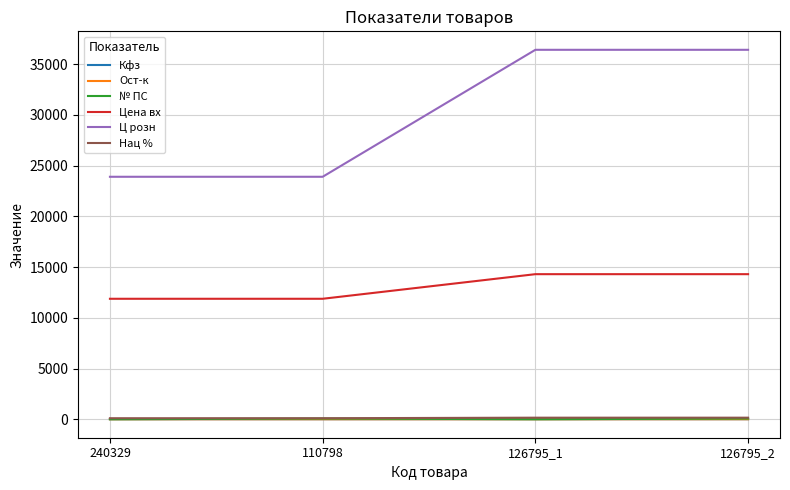

How many lines are shown in the chart?

6